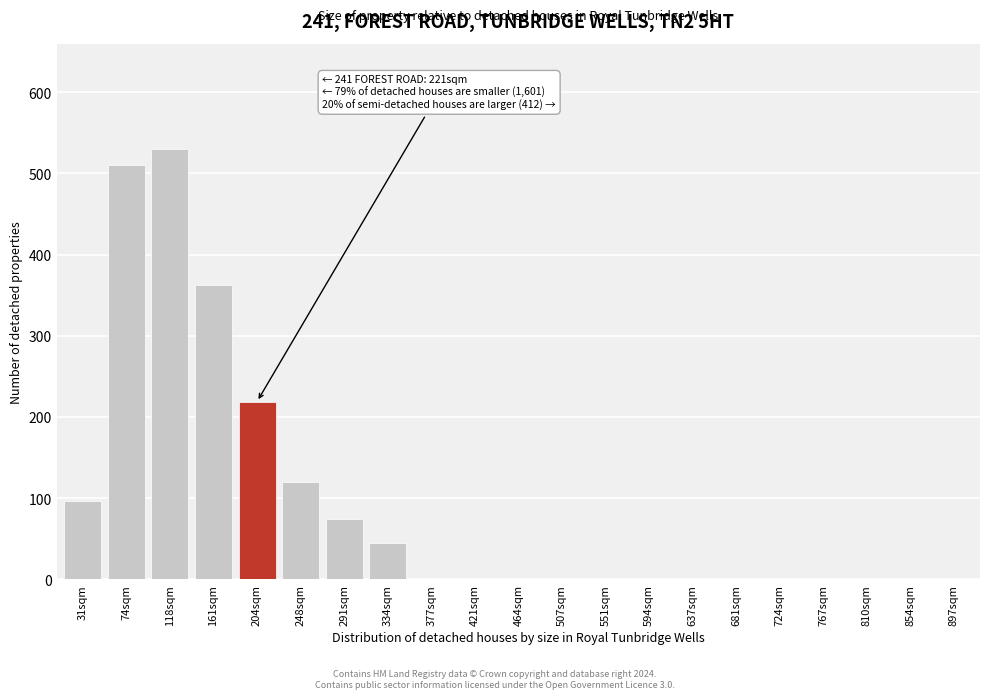

Reading left to right, transcribe all the data shown in this chart.

31sqm=97	74sqm=510	118sqm=530	161sqm=363	204sqm=219	248sqm=120	291sqm=75	334sqm=45	377sqm=0	421sqm=0	464sqm=0	507sqm=0	551sqm=0	594sqm=0	637sqm=0	681sqm=0	724sqm=0	767sqm=0	810sqm=0	854sqm=0	897sqm=0